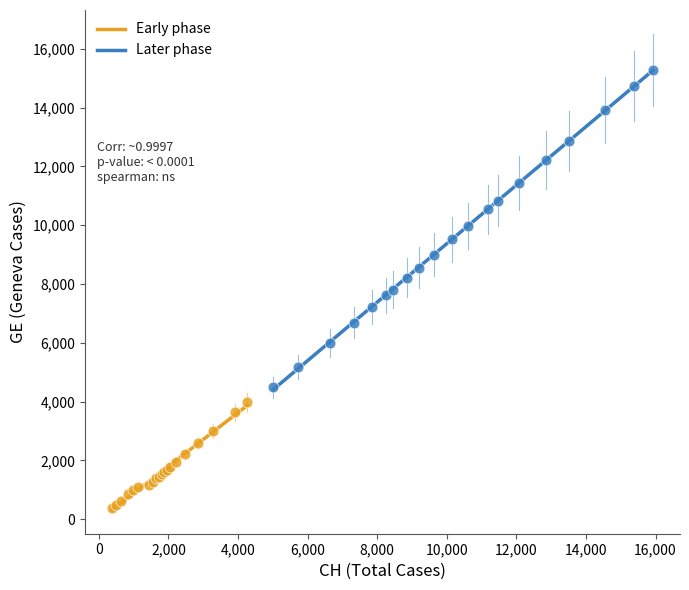

Which series has the largest Y range (max minus min)?

Later phase